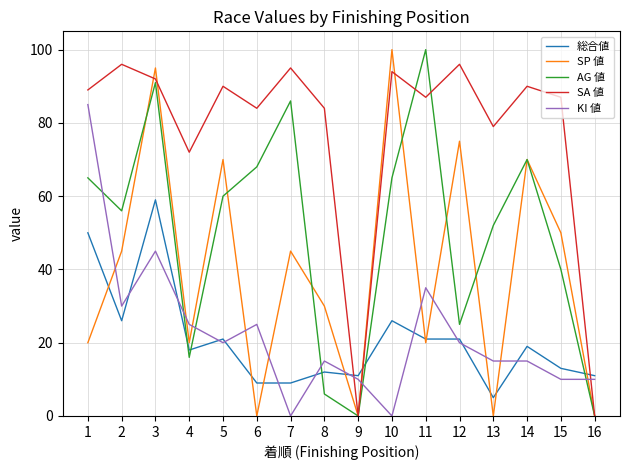

Reading right to left, extract all data points from this chart.

総合値: 11	13	19	5	21	21	26	11	12	9	9	21	18	59	26	50
SP 値: 0	50	70	0	75	20	100	0	30	45	0	70	20	95	45	20
AG 値: 0	40	70	52	25	100	65	0	6	86	68	60	16	91	56	65
SA 値: 0	87	90	79	96	87	94	0	84	95	84	90	72	92	96	89
KI 値: 10	10	15	15	20	35	0	10	15	0	25	20	25	45	30	85